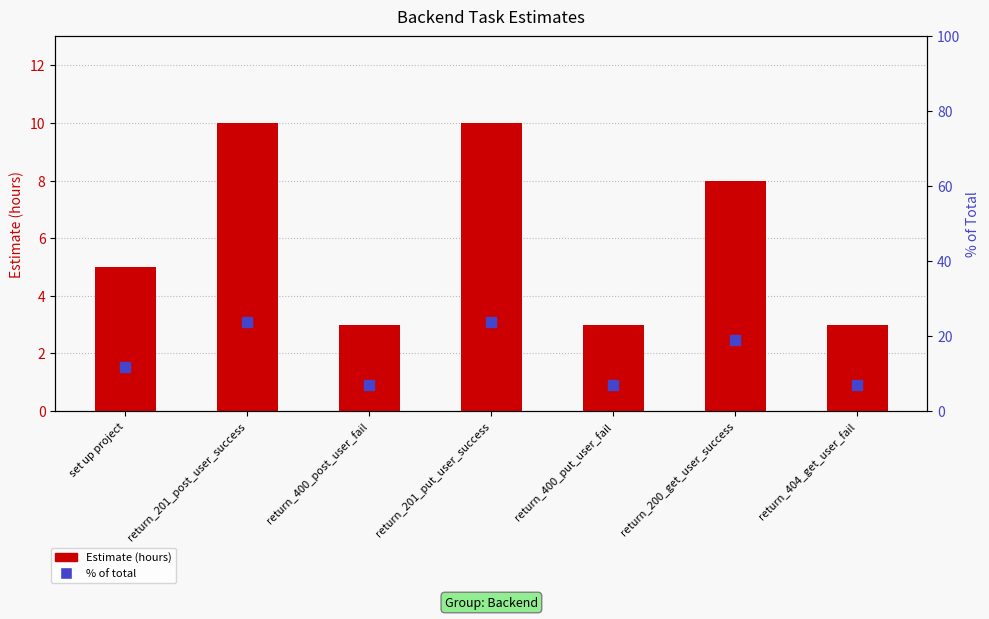

Are the bars grouped side by side (vs. stacked)?

Yes